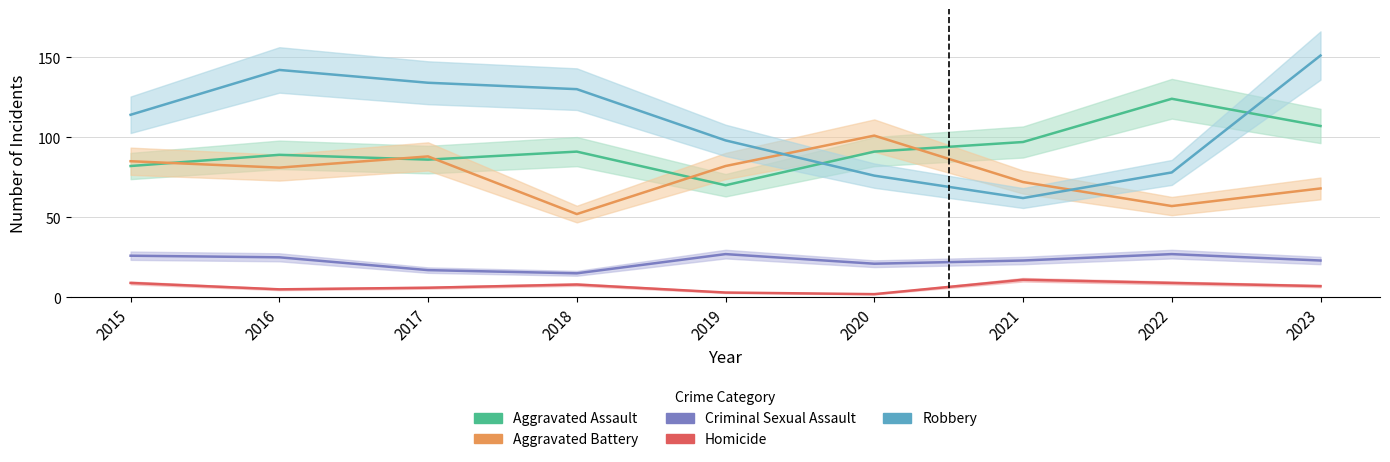

How many data points in Aggravated Battery are above 81?

4